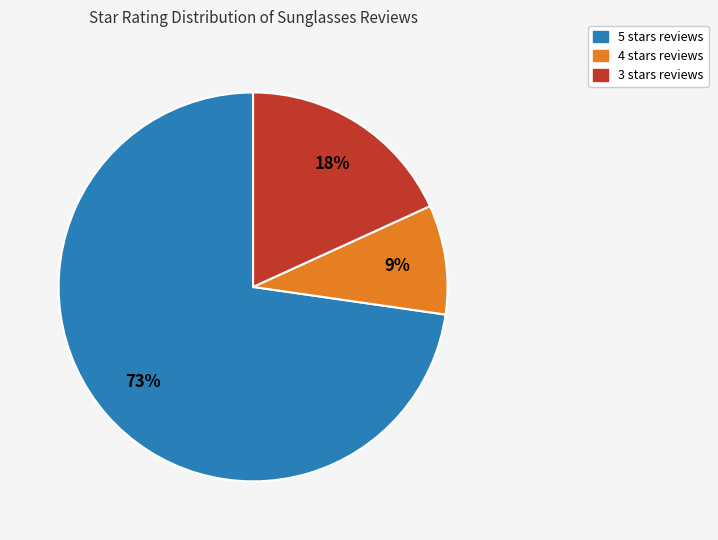

To the nearest percent, what is the average slice percentage?

33%